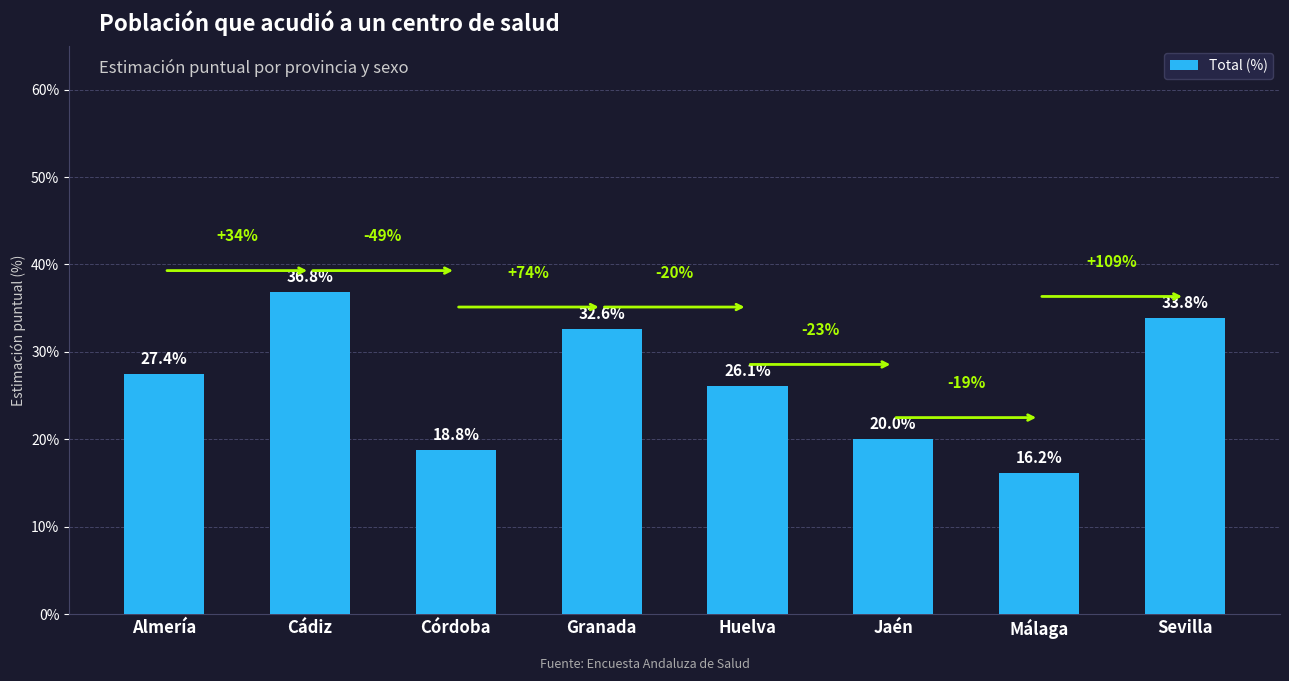

Are the bars horizontal?

No